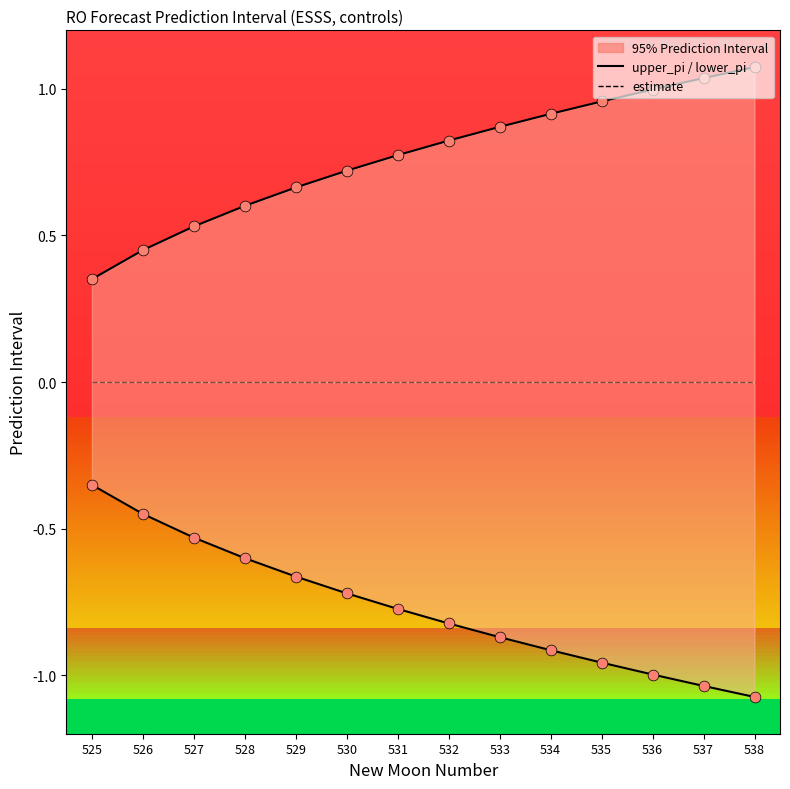

At which category is the sum across all series the highest?

525